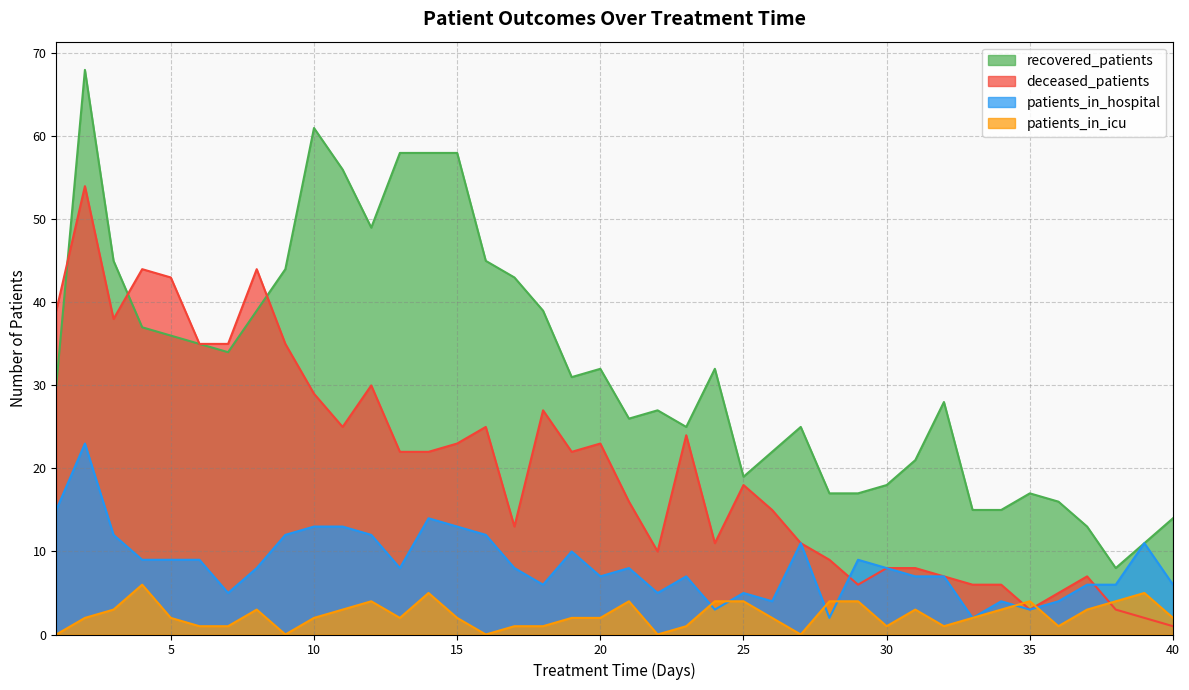

Does the chart have visible grid lines?

Yes